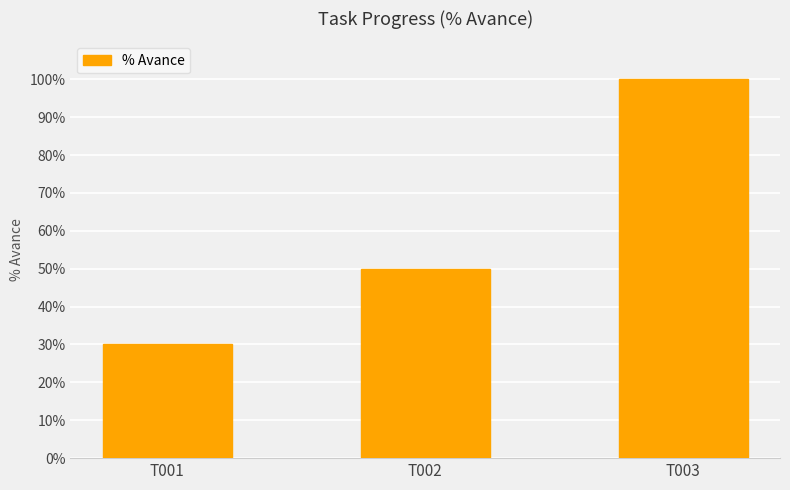

What is the difference between the maximum and minimum values?

70